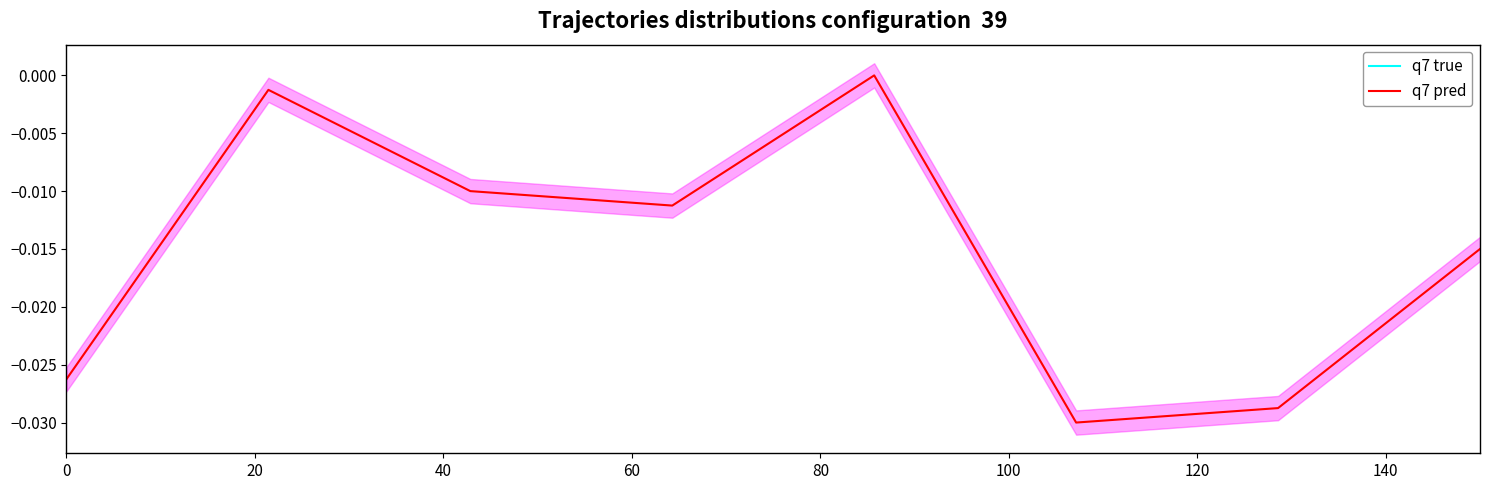

How many lines are shown in the chart?

2